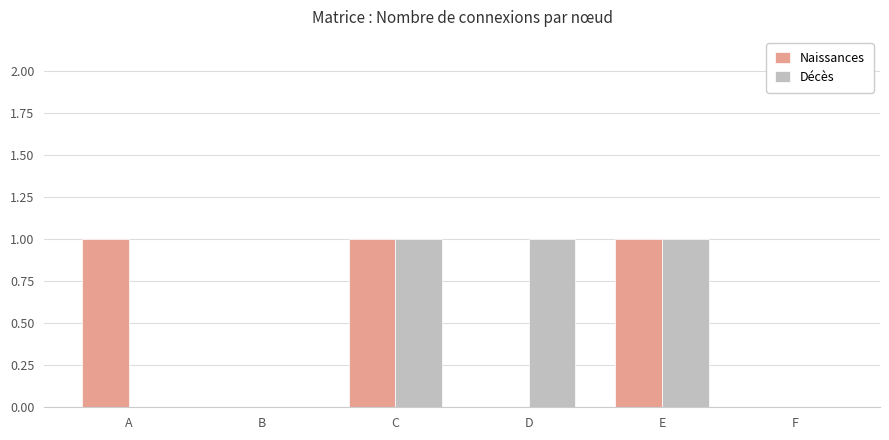

Is the value of Décès at F greater than the value of Naissances at A?

No